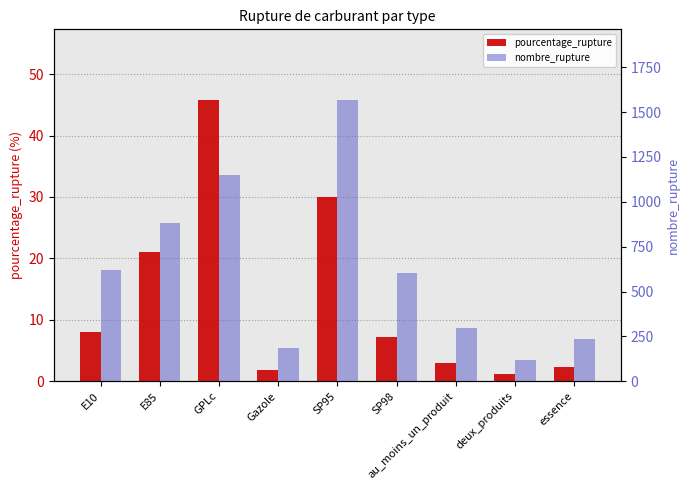

Reading right to left, transcribe all the data shown in this chart.

pourcentage_rupture: essence=2.4	deux_produits=1.2	au_moins_un_produit=3.0	SP98=7.2	SP95=30.0	Gazole=1.9	GPLc=45.8	E85=21.0	E10=8.0
nombre_rupture: essence=233.0	deux_produits=121.0	au_moins_un_produit=299.0	SP98=604.0	SP95=1569.0	Gazole=187.0	GPLc=1148.0	E85=884.0	E10=618.0